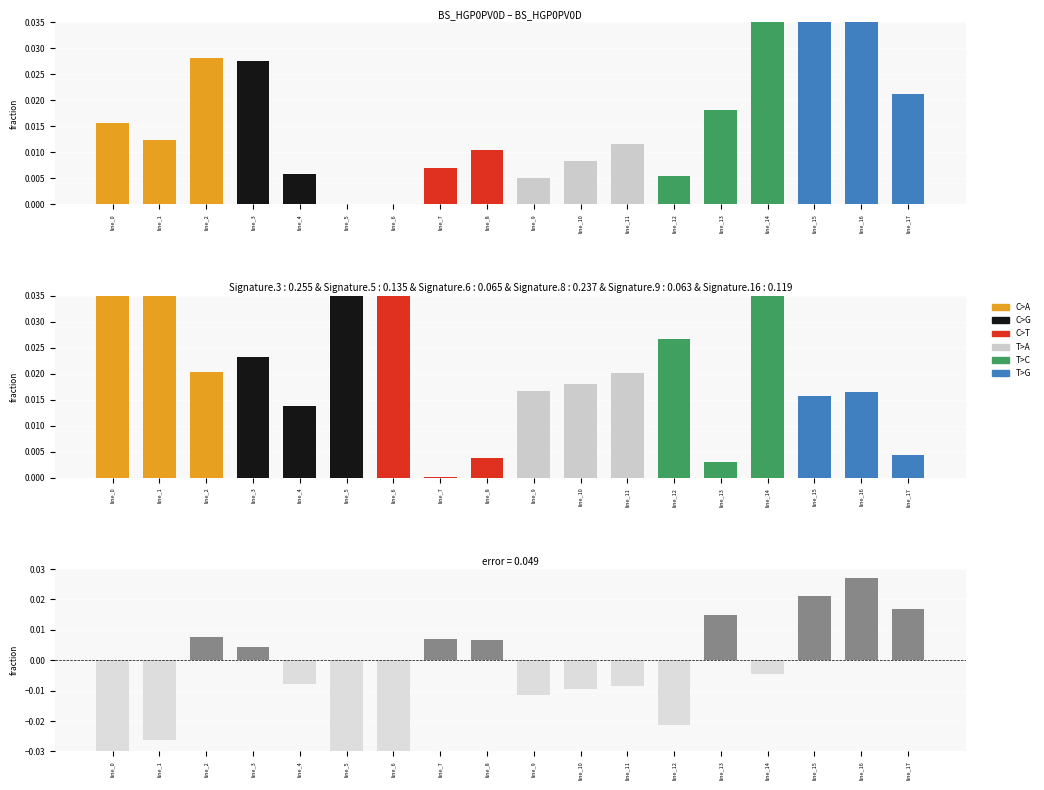

Is it true that error equals -0.0 at line_0?

False